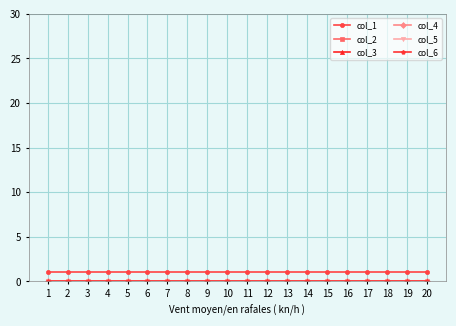

True or false: col_1 has more than 1 interior local peaks.

False